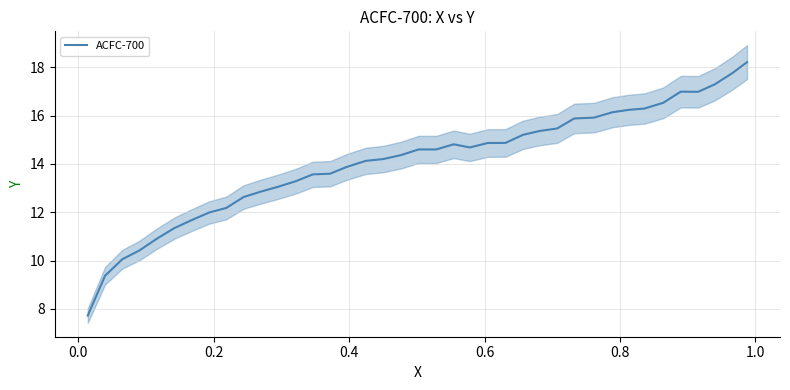

How many lines are shown in the chart?

1